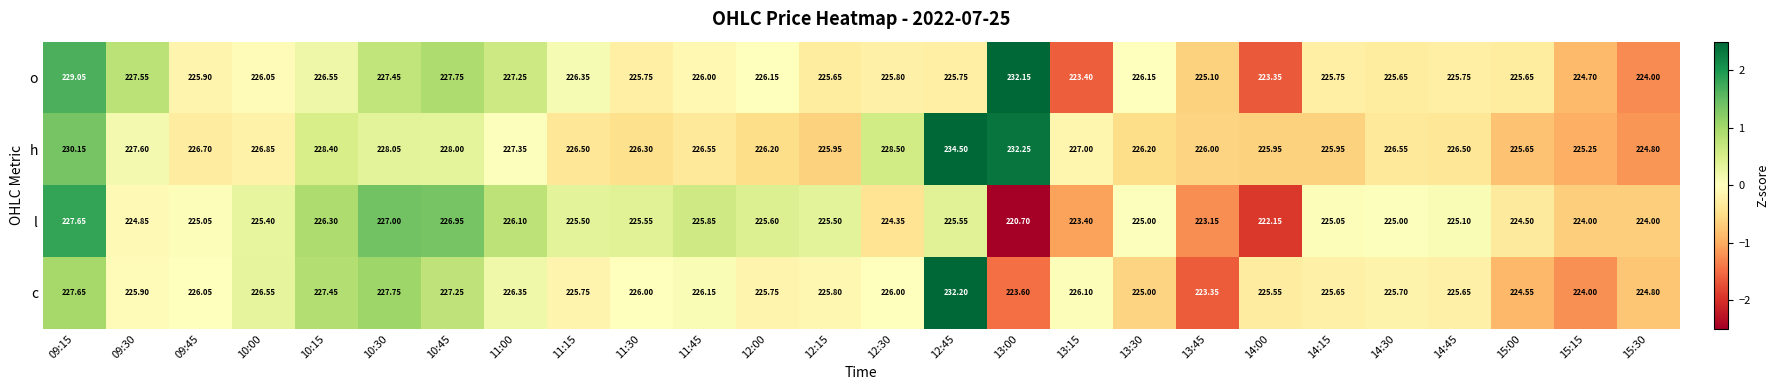

List the series in order of their peak value, highest first.

h, c, o, l